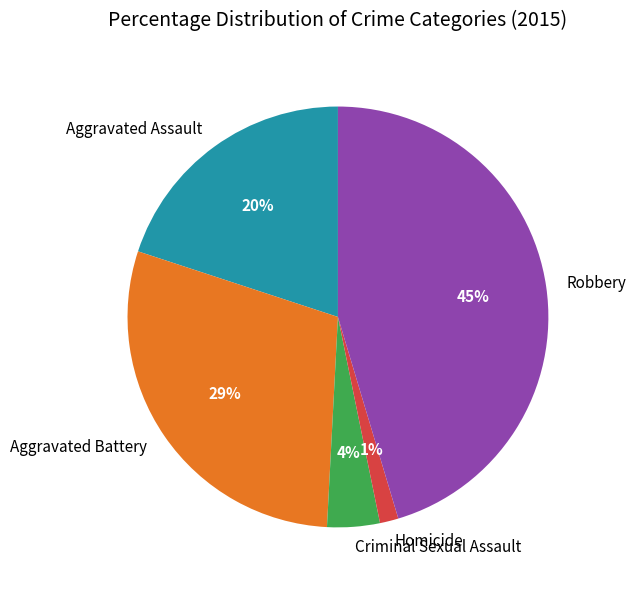

To the nearest percent, what is the combined percentage of Criminal Sexual Assault and Aggravated Assault?

24%